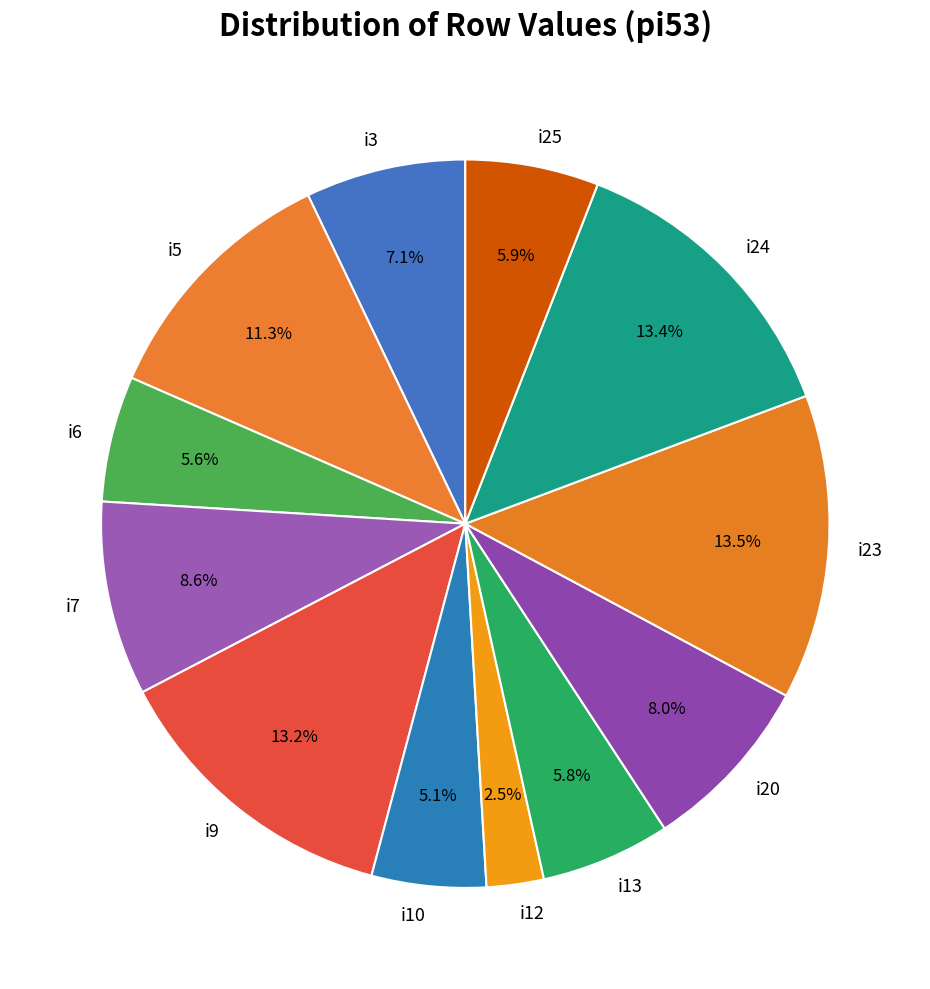

Do i5 and i7 together represent more than half of the pie?

No